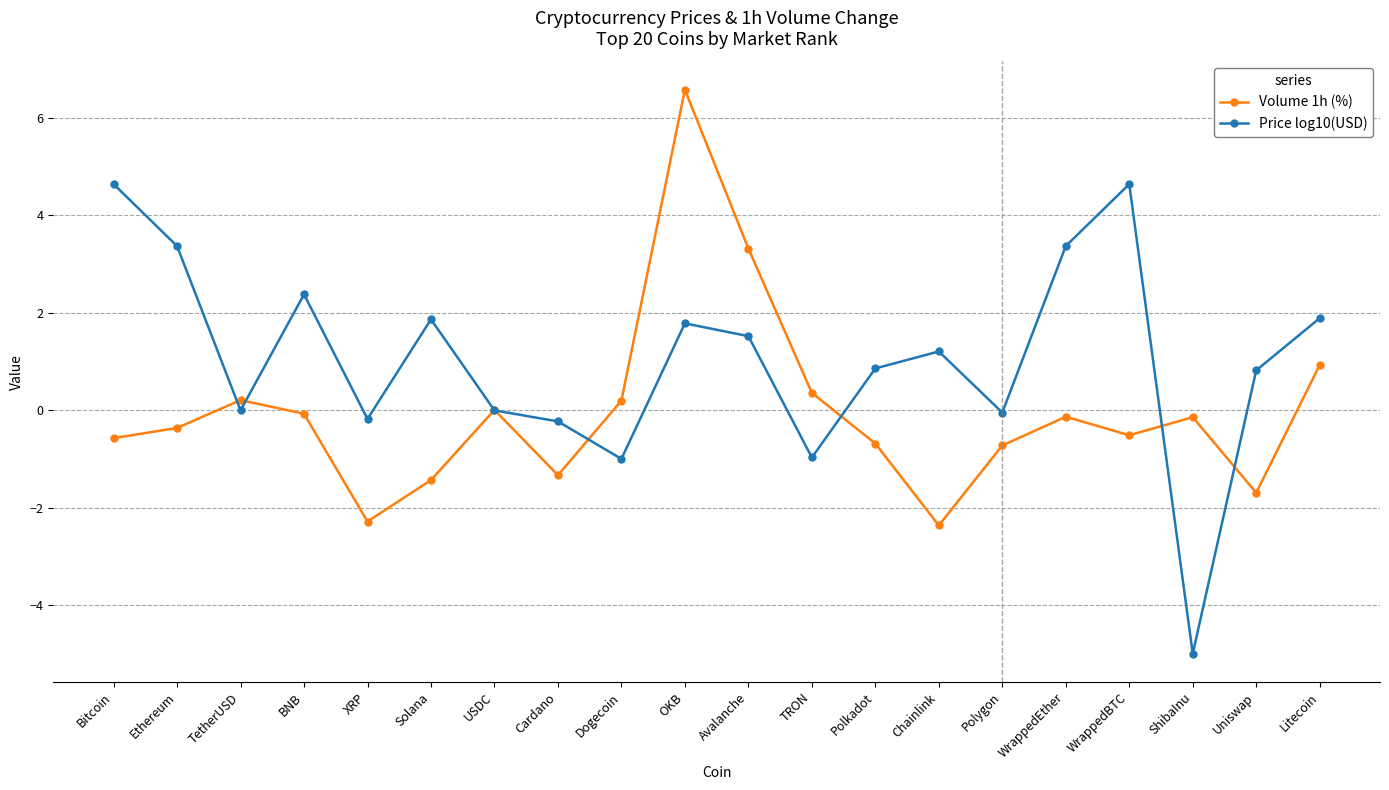

What position from the right is WrappedBTC?

4